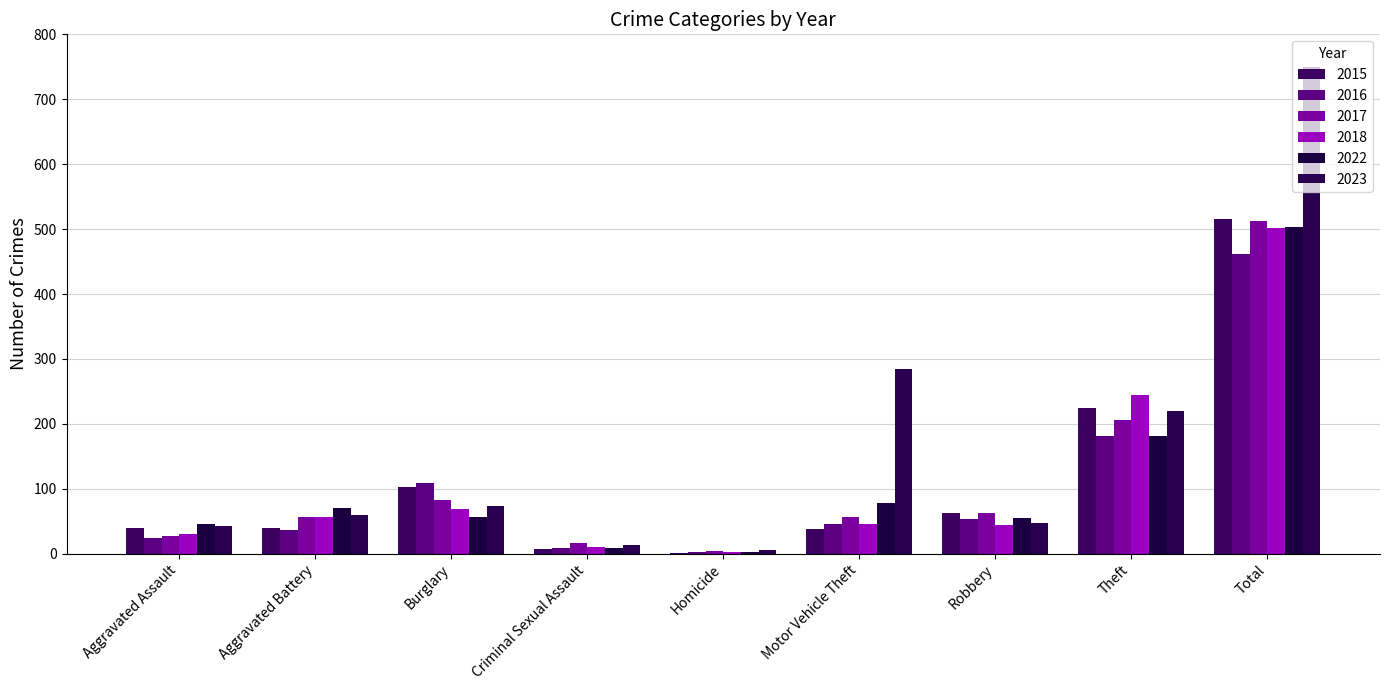

Reading left to right, what are all the values shown in this chart?

2015: 40	40	103	7	1	38	62	225	516
2016: 24	37	109	9	2	45	54	181	462
2017: 27	56	83	16	4	57	63	206	513
2018: 31	56	69	10	2	45	44	244	502
2022: 46	71	57	9	3	78	55	182	503
2023: 43	60	73	13	6	285	48	220	750